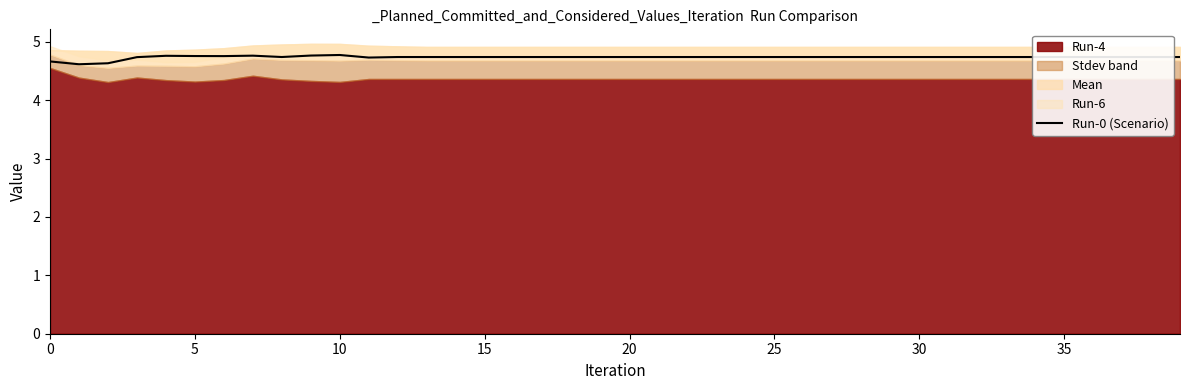

Reading right to left, what are all the values shown in this chart?

4.7	4.7	4.7	4.7	4.7	4.7	4.7	4.7	4.7	4.7	4.7	4.7	4.7	4.7	4.7	4.7	4.7	4.7	4.7	4.7	4.7	4.7	4.7	4.7	4.7	4.7	4.7	4.7	4.7	4.8	4.8	4.7	4.8	4.8	4.8	4.8	4.7	4.6	4.6	4.7